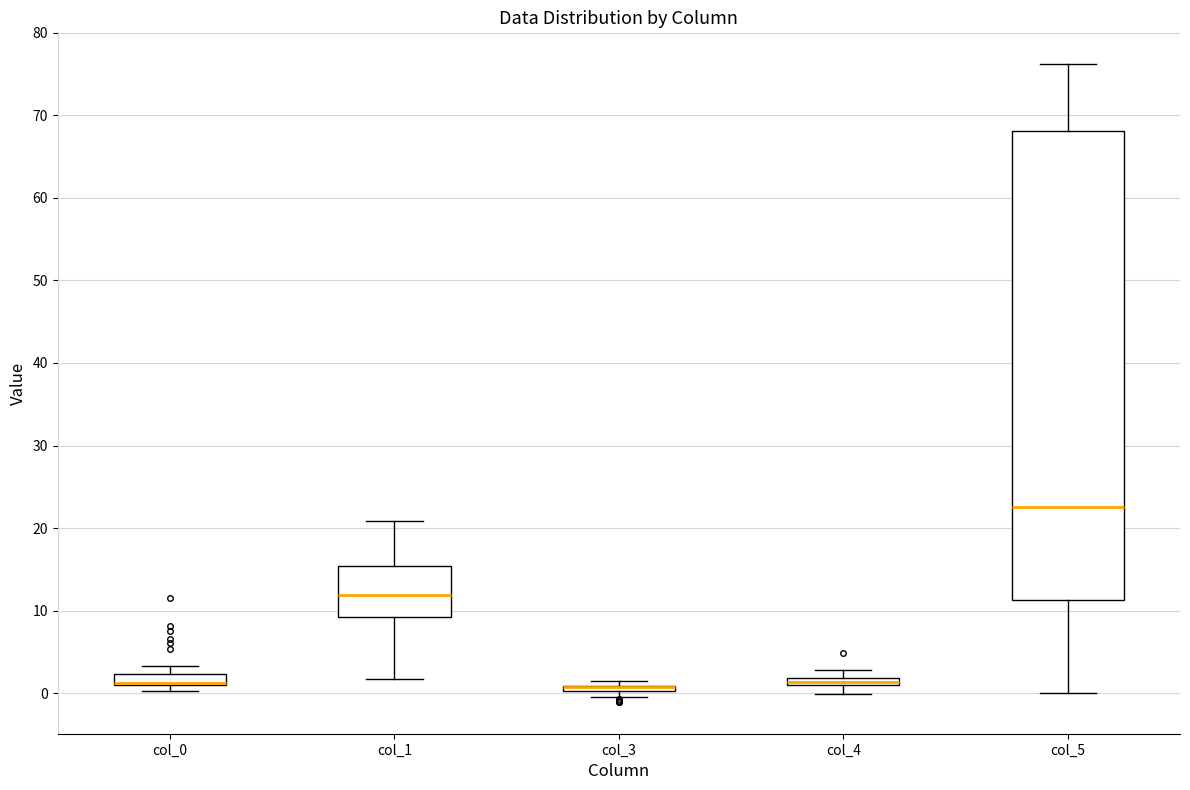

Comparing the boxes themselves (not the whiskers), which one is the tallest?

col_5